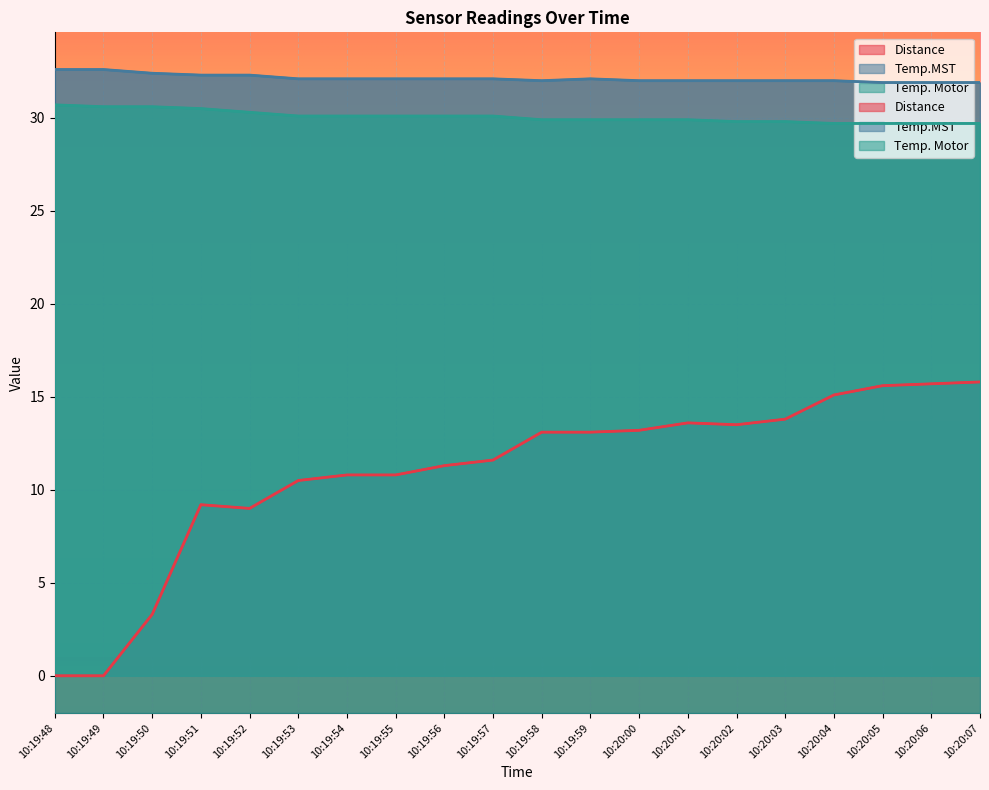

Is the value of Temp. Motor at 10:20:07 greater than the value of Distance at 10:19:48?

Yes